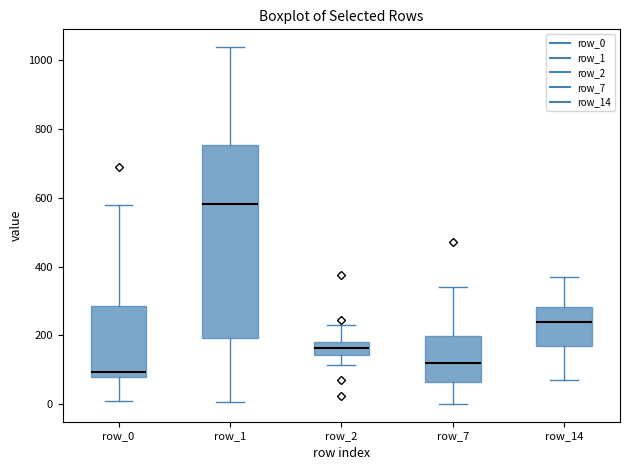

Which box has the highest median line?

row_1